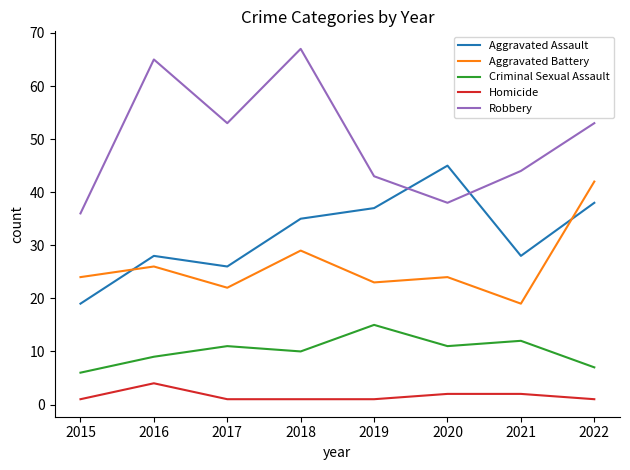

True or false: Robbery and Aggravated Battery cross at least once.

False